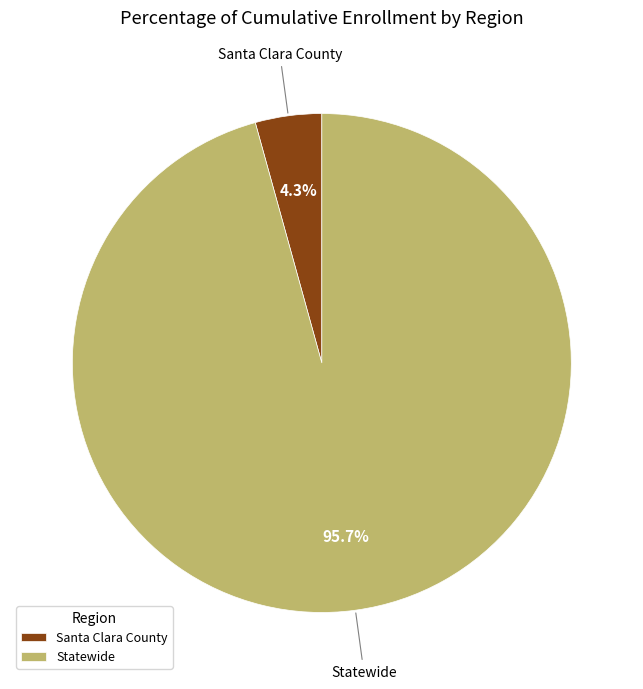

To the nearest percent, what percentage of the pie is Statewide?

96%